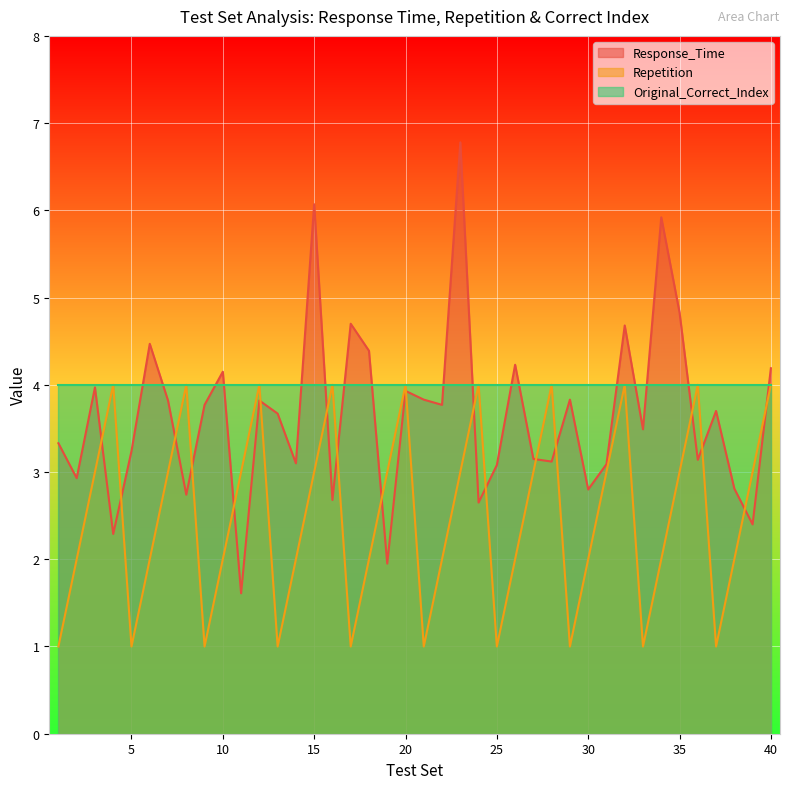

Count the number of data series in this chart.

3